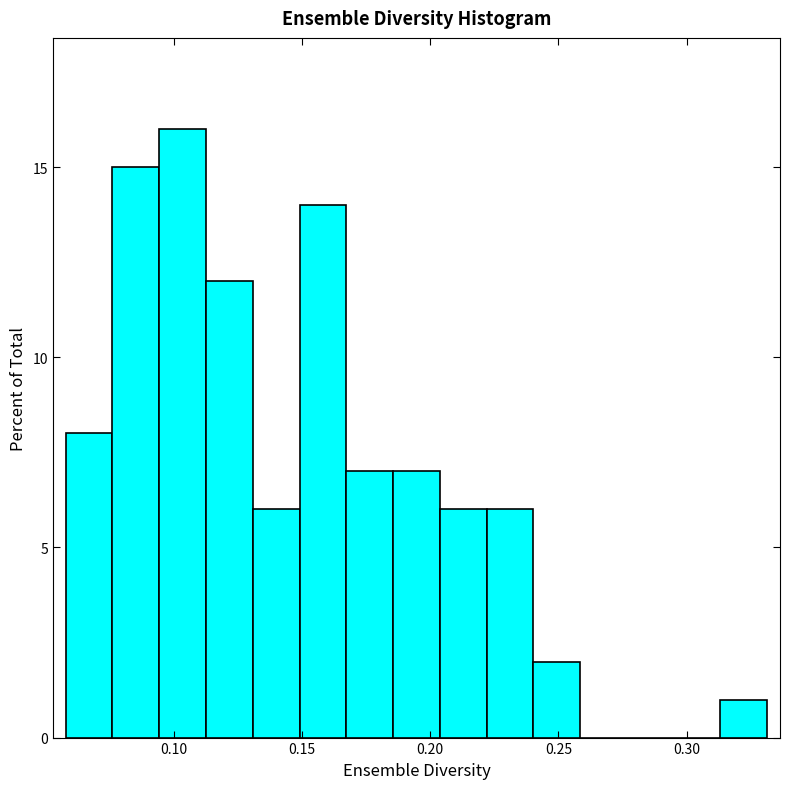

Around what value on the x-axis is the tallest bar? Give the approximate position of its centre, as read against the axis.

0.105